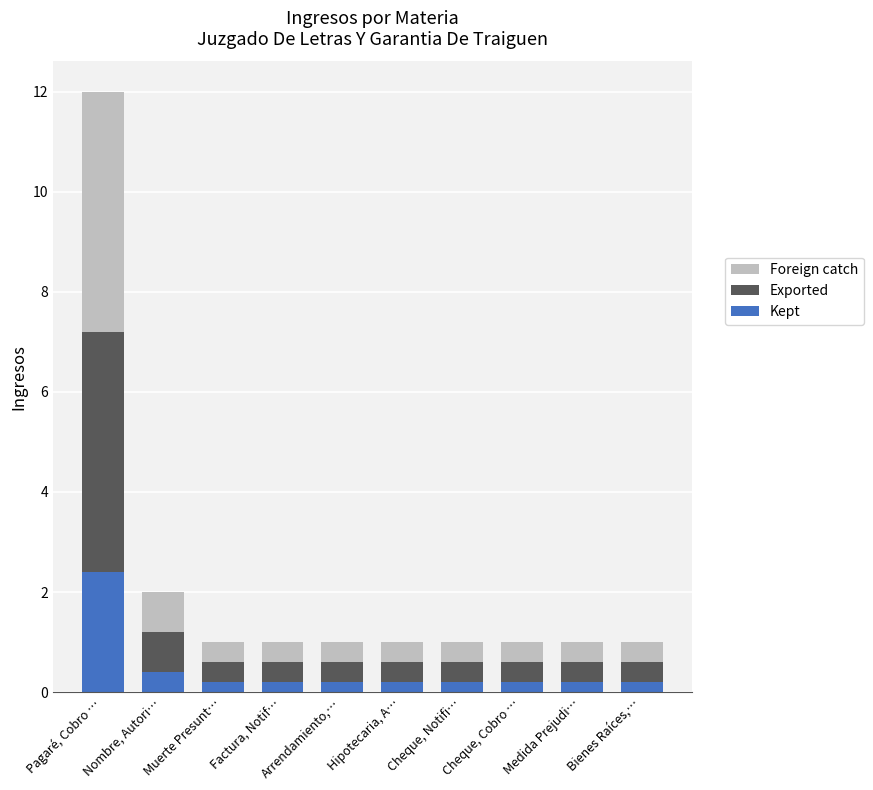

What is the average value of the Kept series?

0.4